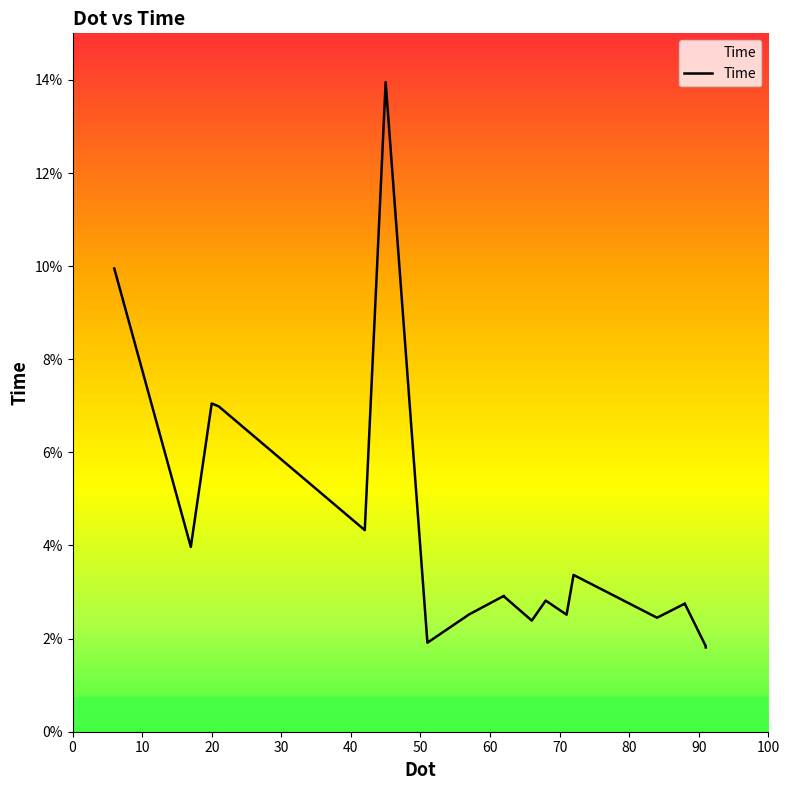

At which category does the data reach its first local peak?

6